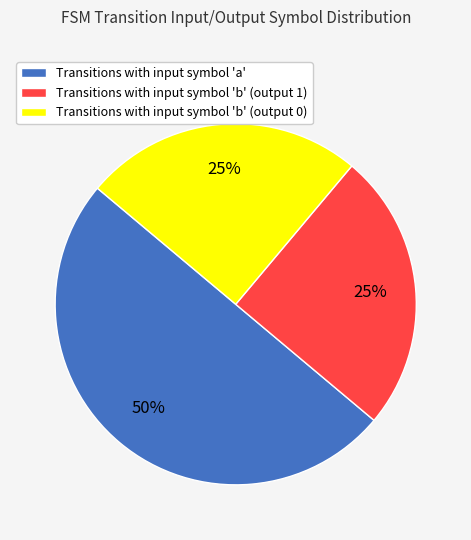

How many segments does this pie chart have?

3